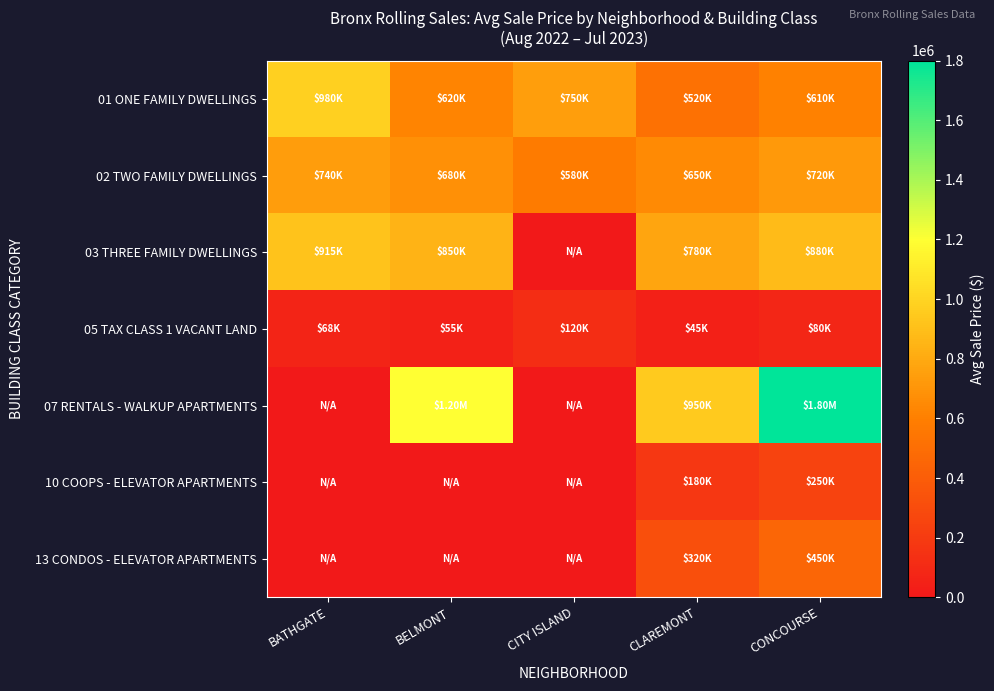

Reading right to left, transcribe all the data shown in this chart.

01 ONE FAMILY DWELLINGS: CONCOURSE=610000	CLAREMONT=520000	CITY ISLAND=750000	BELMONT=620000	BATHGATE=980000
02 TWO FAMILY DWELLINGS: CONCOURSE=720000	CLAREMONT=650000	CITY ISLAND=580000	BELMONT=680000	BATHGATE=740000
03 THREE FAMILY DWELLINGS: CONCOURSE=880000	CLAREMONT=780000	CITY ISLAND=0	BELMONT=850000	BATHGATE=915000
05 TAX CLASS 1 VACANT LAND: CONCOURSE=80000	CLAREMONT=45000	CITY ISLAND=120000	BELMONT=55000	BATHGATE=67500
07 RENTALS - WALKUP APARTMENTS: CONCOURSE=1800000	CLAREMONT=950000	CITY ISLAND=0	BELMONT=1200000	BATHGATE=0
10 COOPS - ELEVATOR APARTMENTS: CONCOURSE=250000	CLAREMONT=180000	CITY ISLAND=0	BELMONT=0	BATHGATE=0
13 CONDOS - ELEVATOR APARTMENTS: CONCOURSE=450000	CLAREMONT=320000	CITY ISLAND=0	BELMONT=0	BATHGATE=0